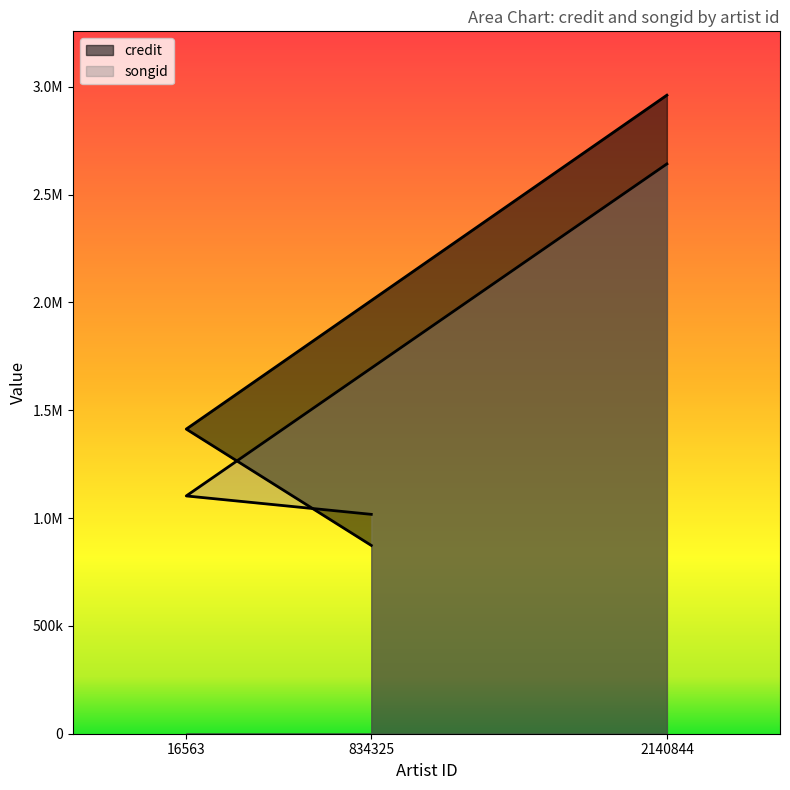

How many lines are shown in the chart?

2